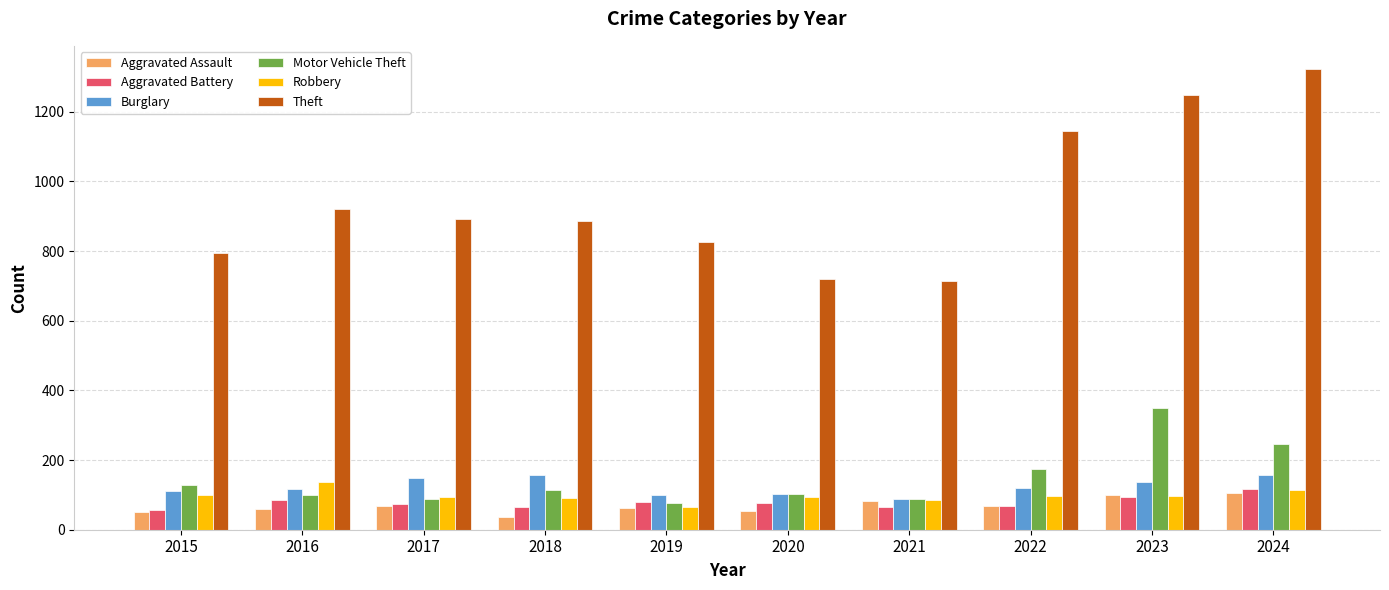

How many data points in Robbery are less than 97?

5